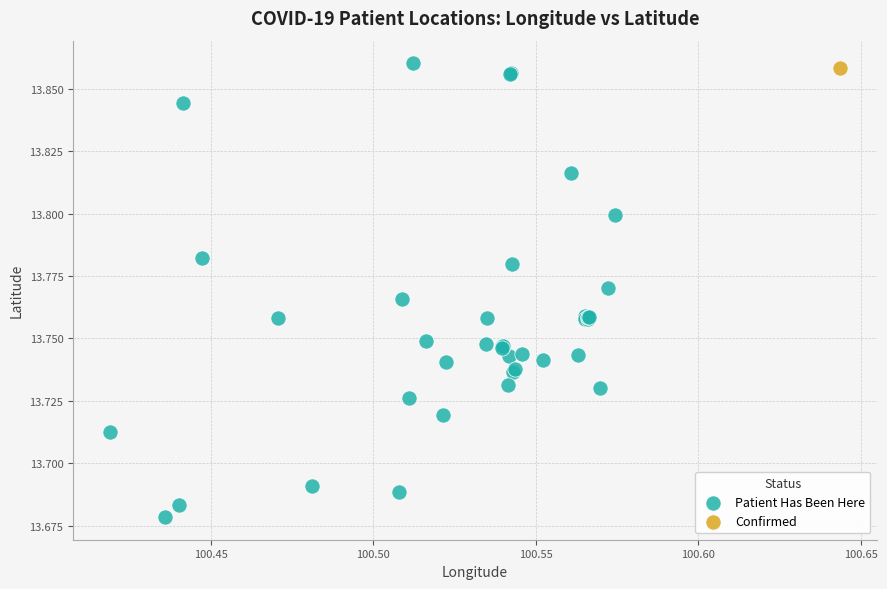

What are all the series names shown in the legend?

Confirmed, Patient Has Been Here